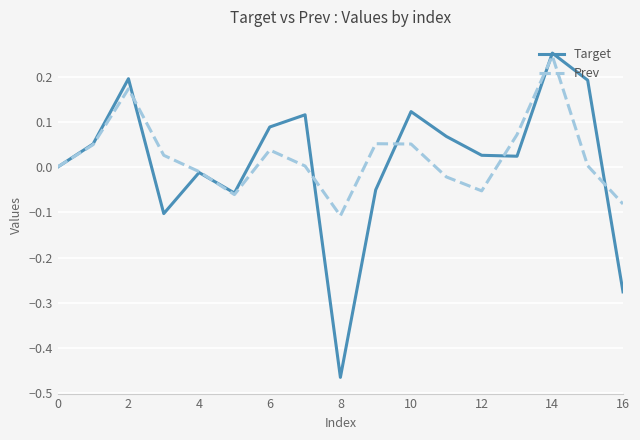

How many lines are shown in the chart?

2